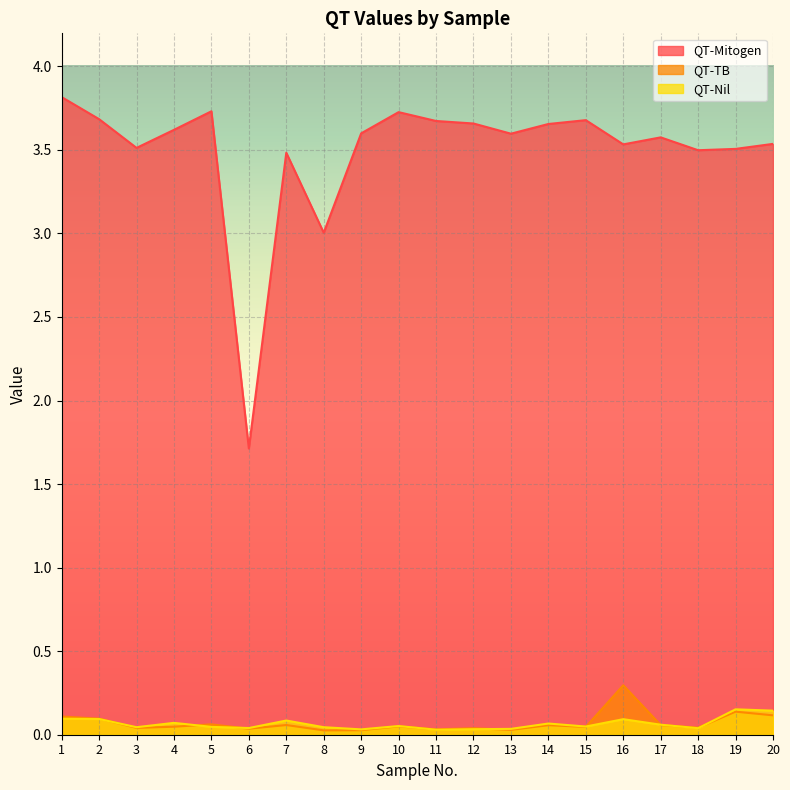

At which category does QT-Mitogen reach its first local valley?

3